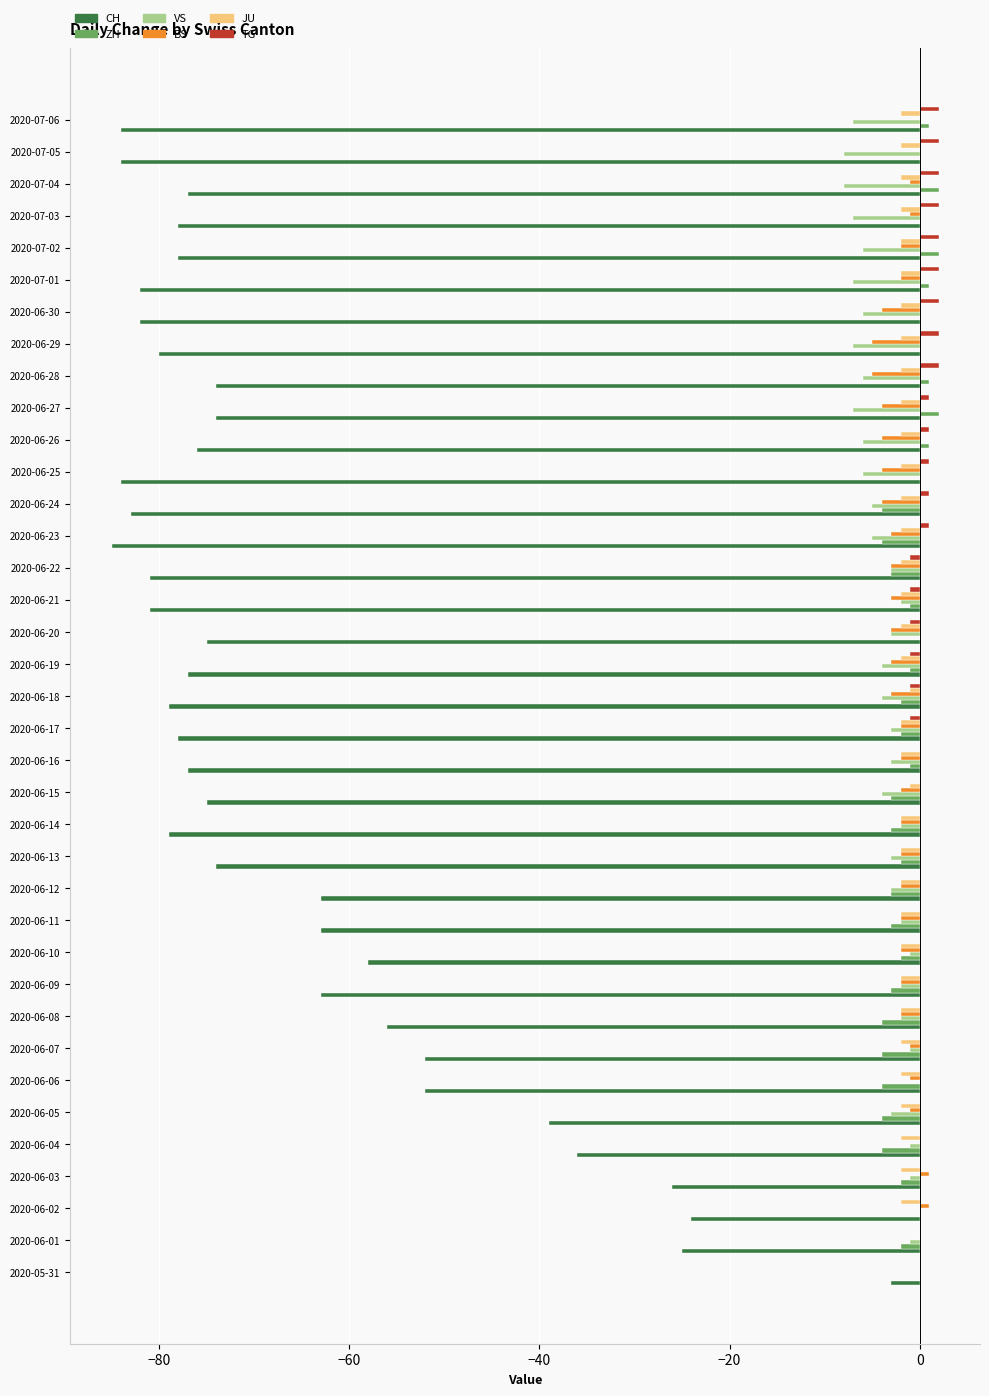

What is the average value of the CH series?

-66